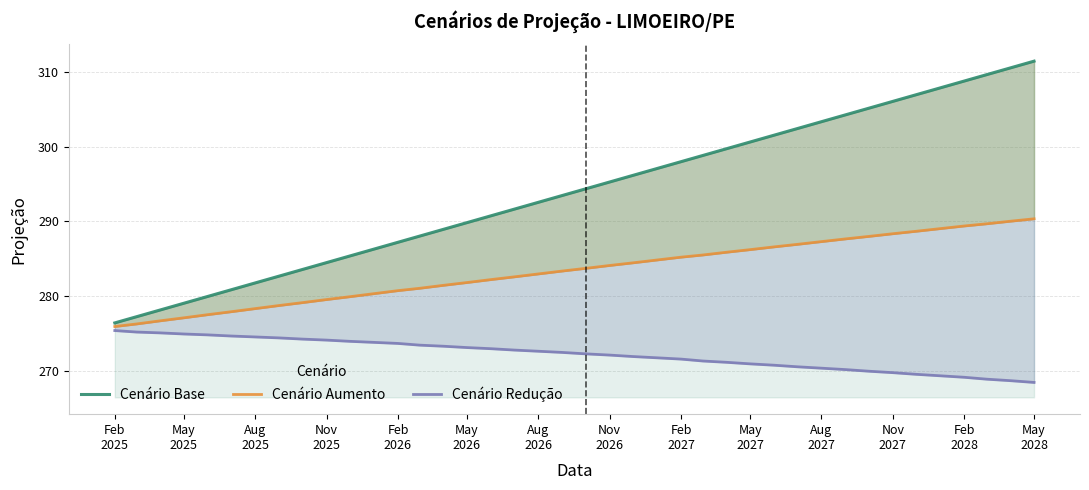

List the series in order of their peak value, lowest first.

Cenário Redução, Cenário Aumento, Cenário Base